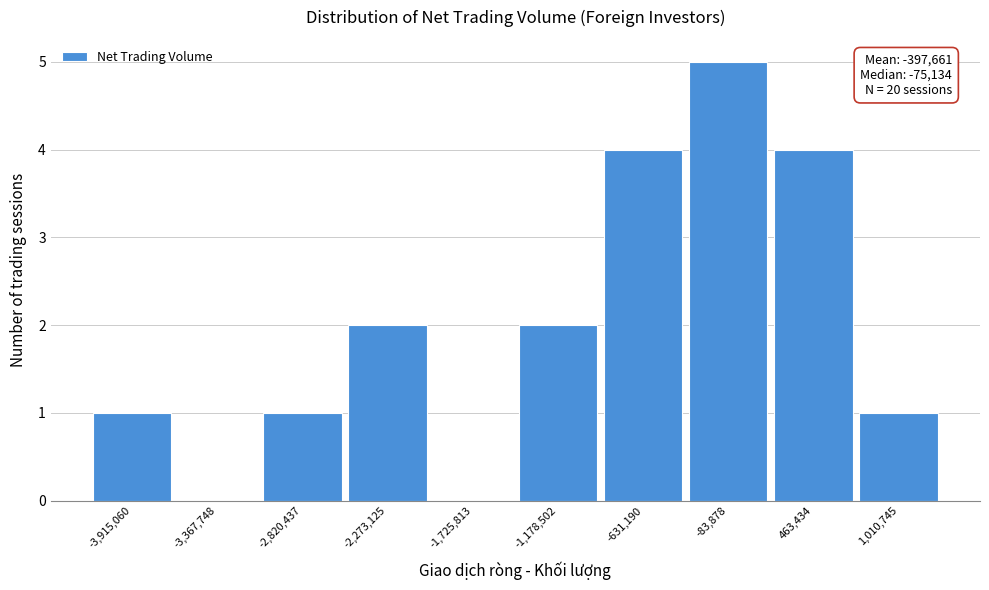

Reading left to right, extract all data points from this chart.

-3,915,060=1	-3,367,748=0	-2,820,437=1	-2,273,125=2	-1,725,813=0	-1,178,502=2	-631,190=4	-83,878=5	463,434=4	1,010,745=1